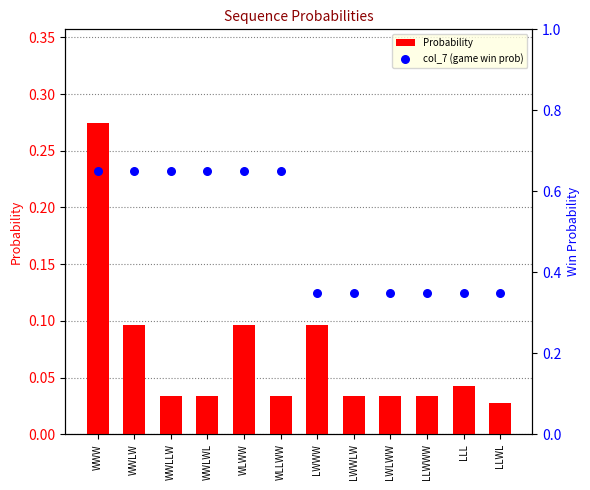

What are all the series names shown in the legend?

Probability, col_7 (game win prob)